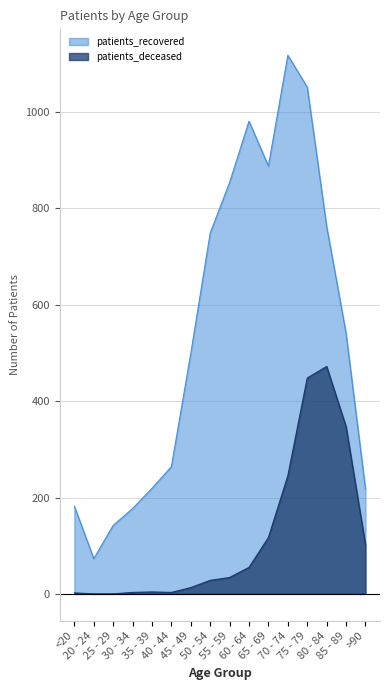

What position from the left is 45 - 49?

7